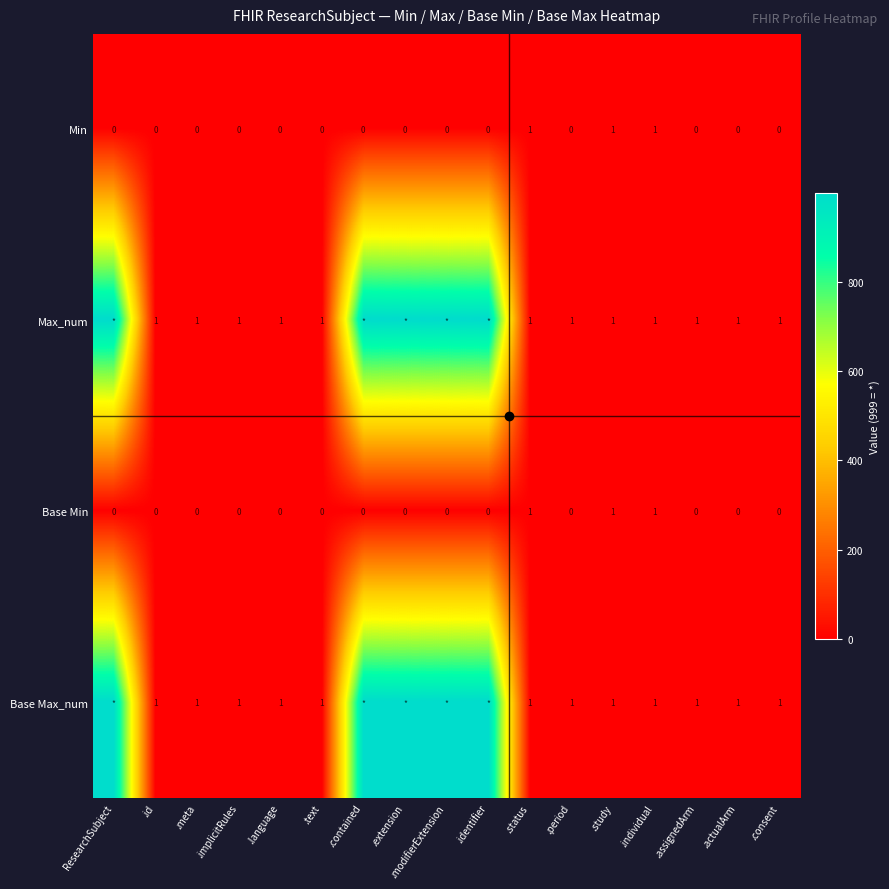

Which series has the widest spread of values?

Max_num